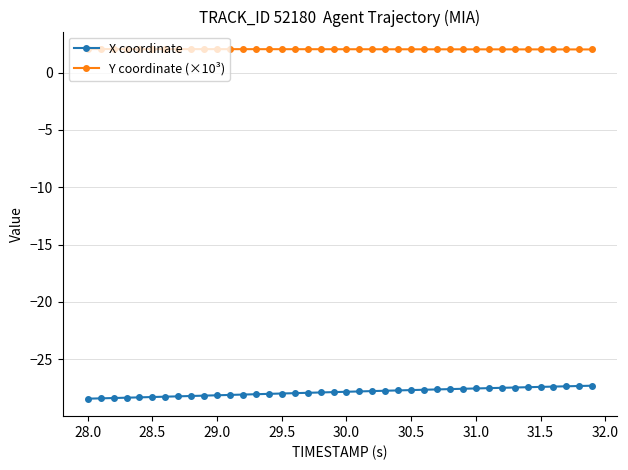

What is the value of the X coordinate point at the 26th from the left?

-27.7